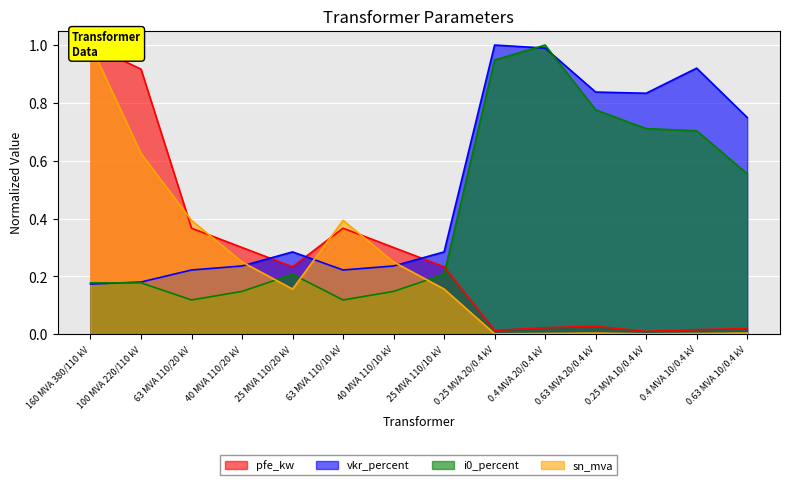

Reading left to right, extract all data points from this chart.

pfe_kw: 1.0	0.9	0.4	0.3	0.2	0.4	0.3	0.2	0.0	0.0	0.0	0.0	0.0	0.0
vkr_percent: 0.2	0.2	0.2	0.2	0.3	0.2	0.2	0.3	1.0	1.0	0.8	0.8	0.9	0.7
i0_percent: 0.2	0.2	0.1	0.1	0.2	0.1	0.1	0.2	0.9	1.0	0.8	0.7	0.7	0.6
sn_mva: 1.0	0.6	0.4	0.2	0.2	0.4	0.2	0.2	0.0	0.0	0.0	0.0	0.0	0.0